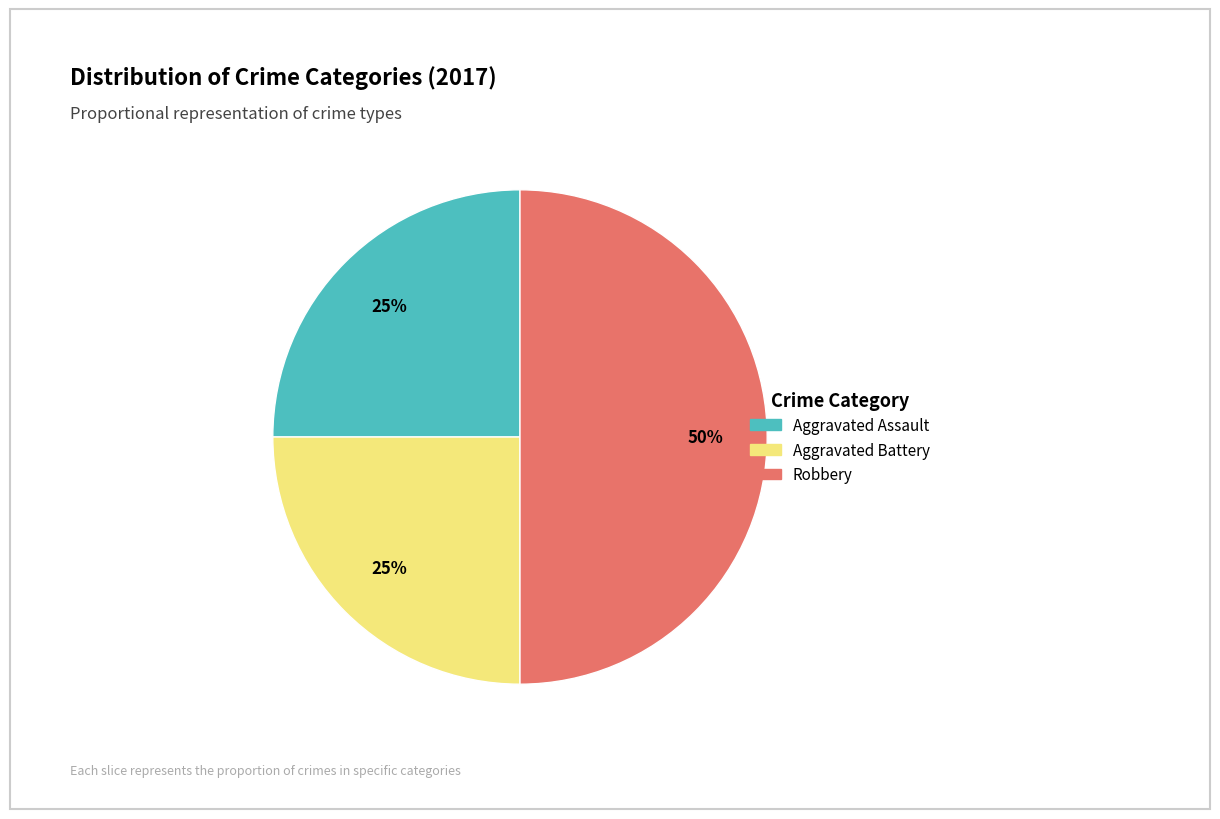

To the nearest percent, what is the difference between the largest and smallest slice percentages?

25%